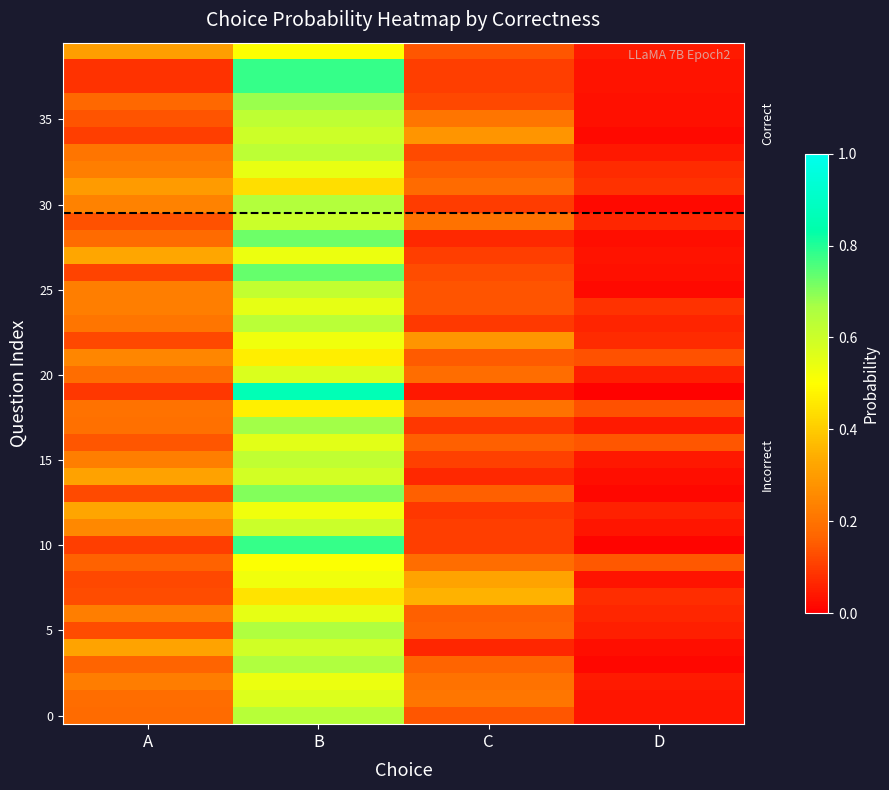

Which has a higher value, B or A?

B